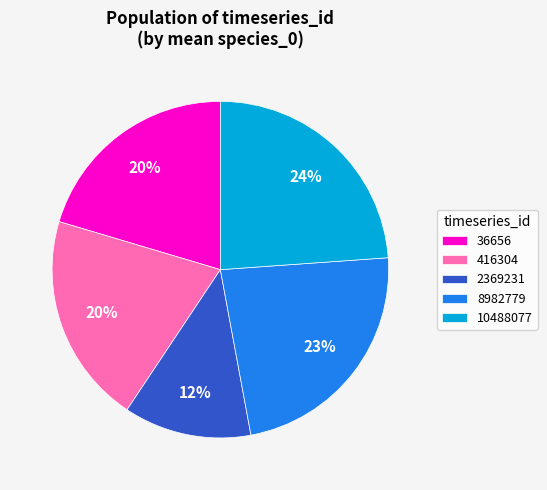

To the nearest percent, what is the difference between the 8982779 and 2369231 slice percentages?

11%